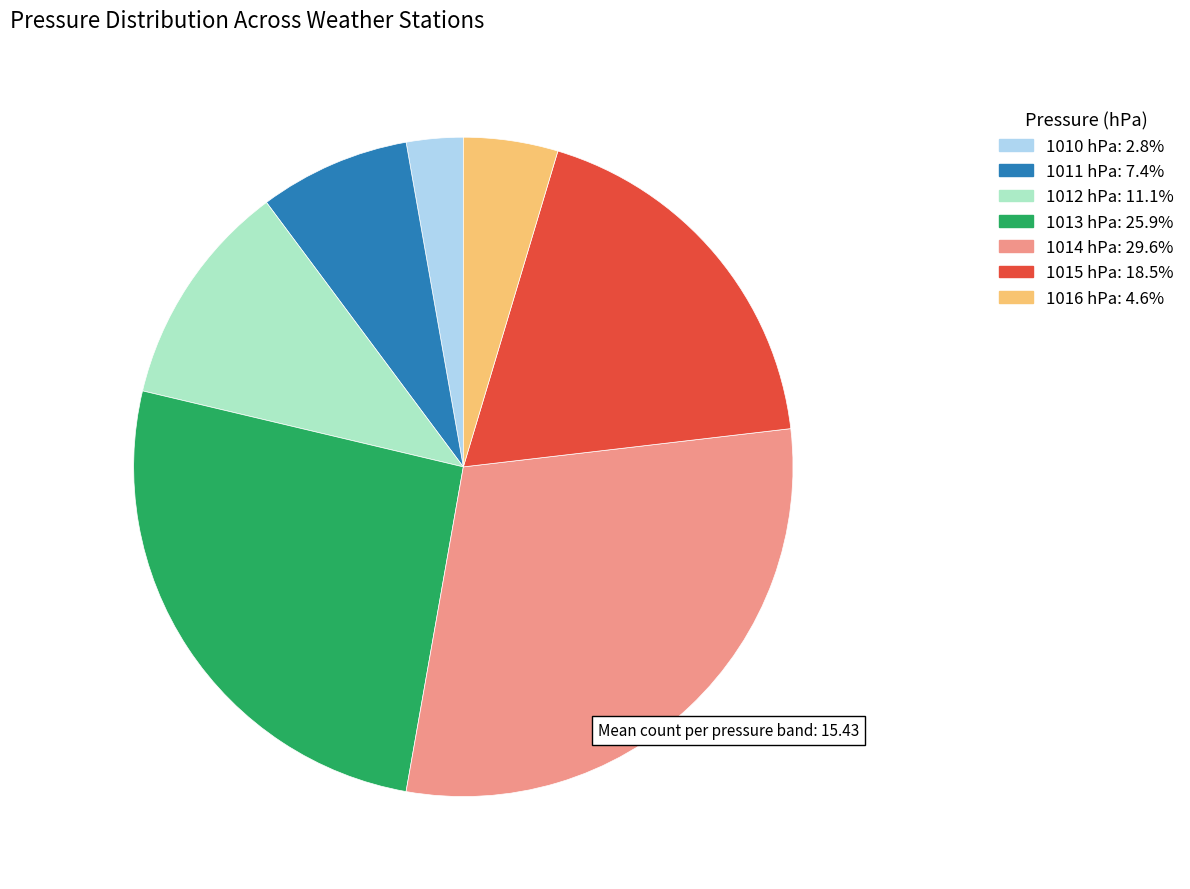

Is the sum of 1013 hPa: 25.9% and 1011 hPa: 7.4% greater than half?

No